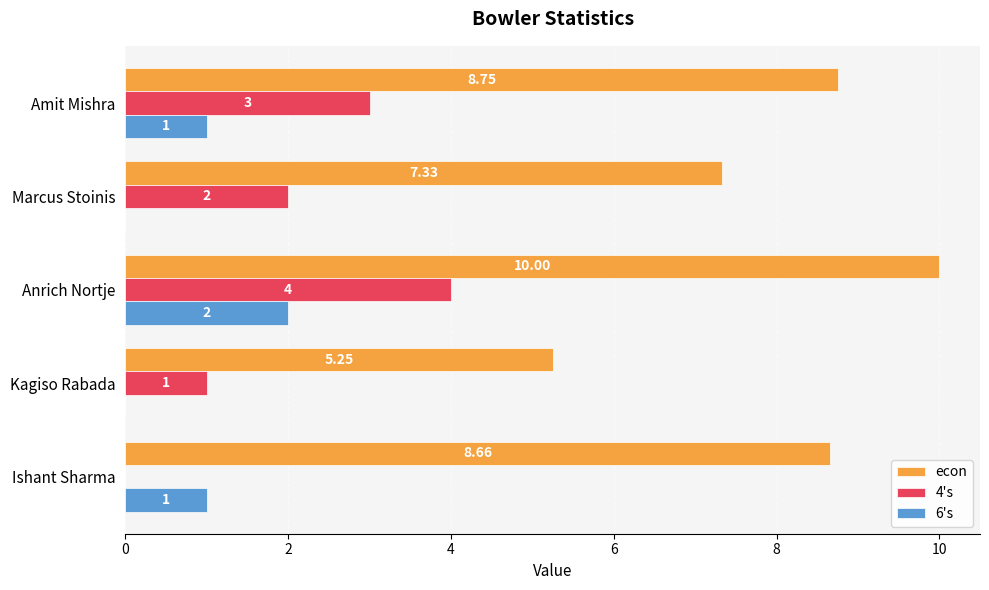

At which label is econ closest to 7?

Marcus Stoinis